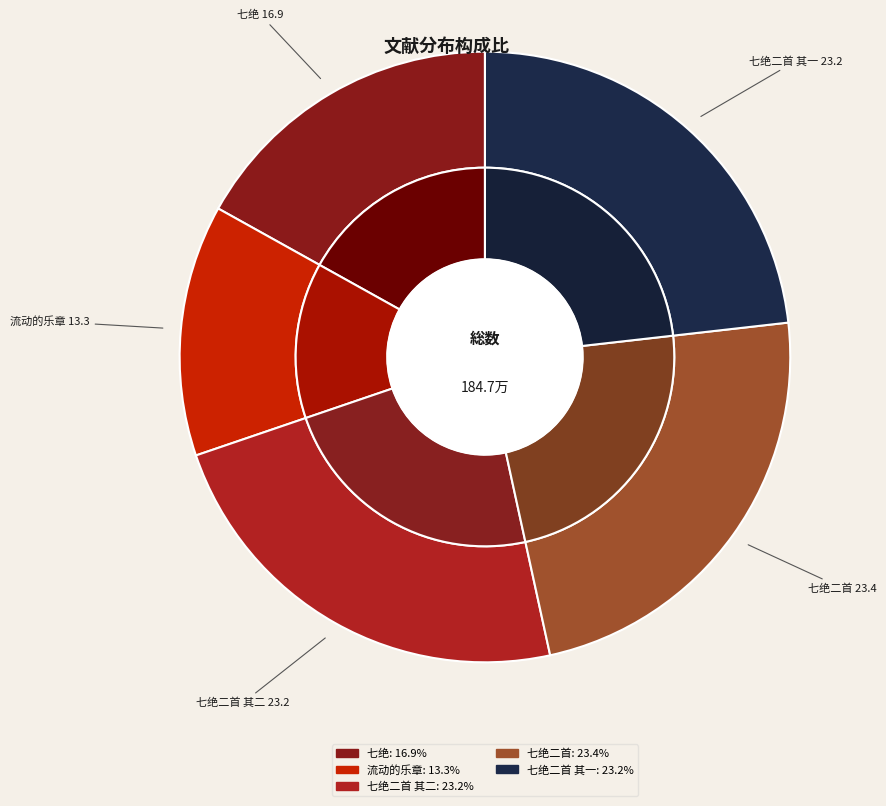

What percentage do 青县学堂照壁大书曰学校是儿童的乐园戏咏七绝二首 and 青县学堂照壁大书曰学校是儿童的乐园戏咏七绝二首 其一 together represent?

46.6%